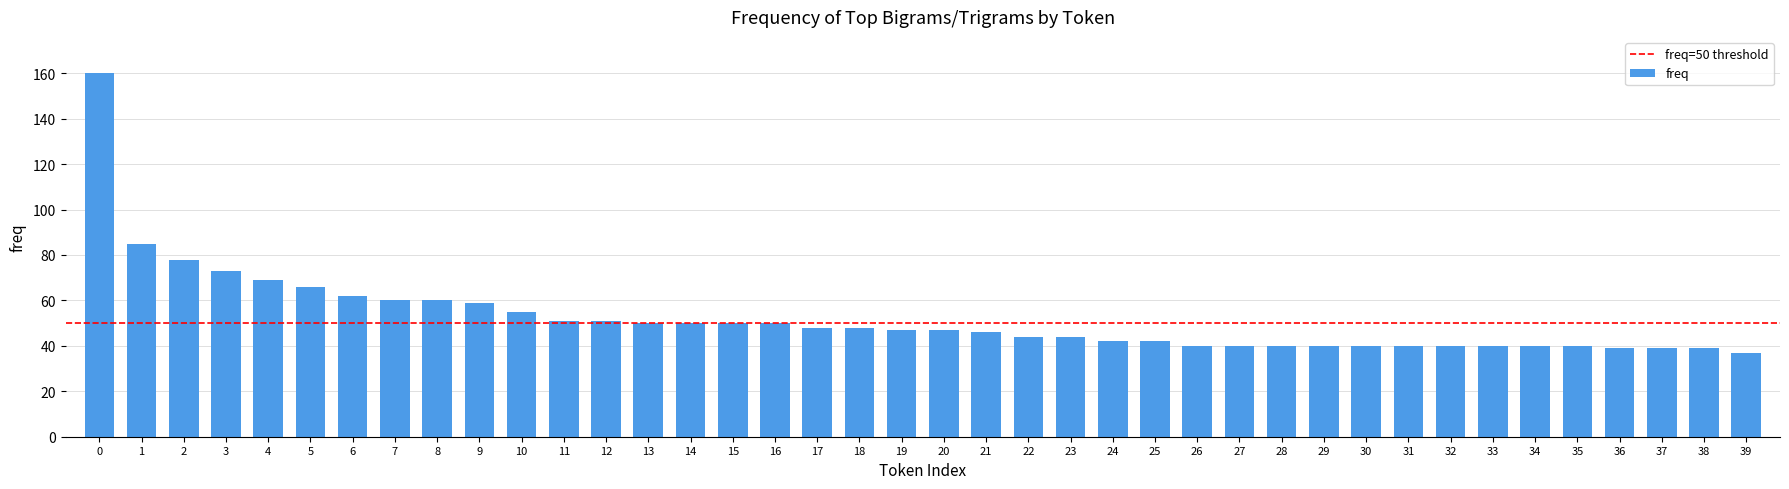

Reading left to right, what are all the values shown in this chart?

160	85	78	73	69	66	62	60	60	59	55	51	51	50	50	50	50	48	48	47	47	46	44	44	42	42	40	40	40	40	40	40	40	40	40	40	39	39	39	37